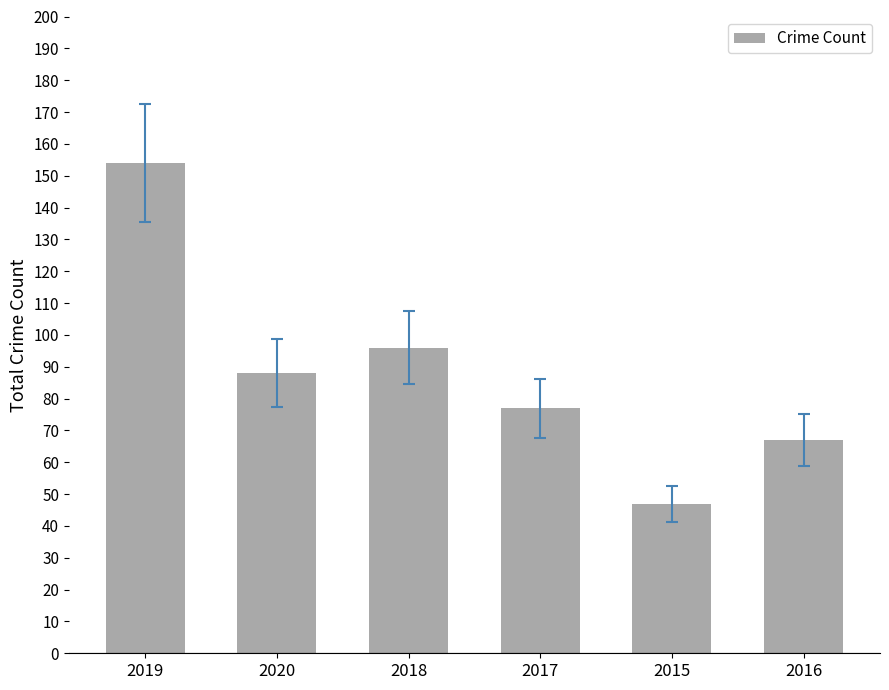

Rank the categories by value from highest to lowest.

2019, 2018, 2020, 2017, 2016, 2015